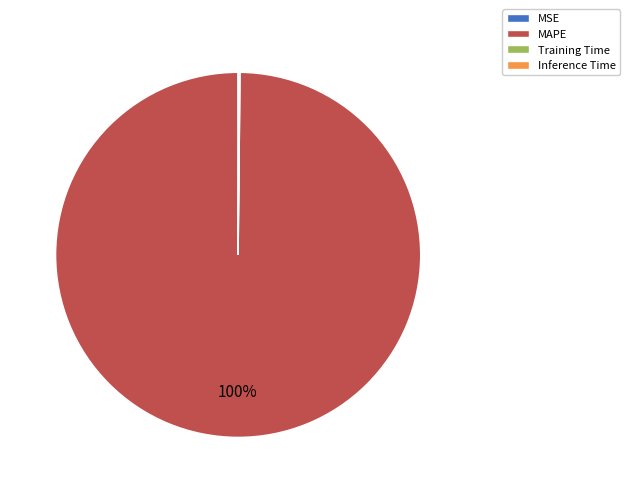

To the nearest percent, what is the average slice percentage?

25%